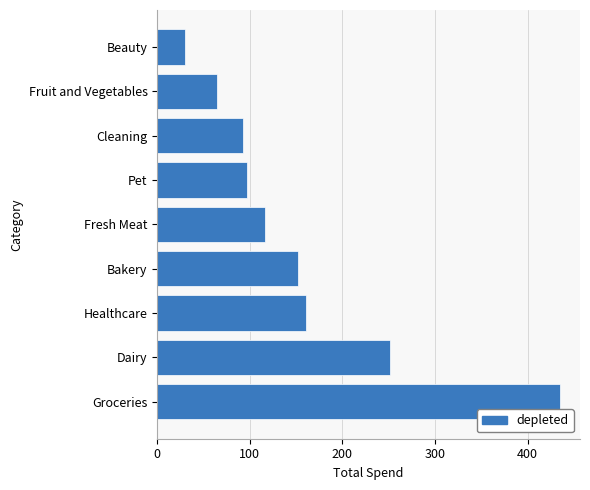

Read the value at Cleaning.

92.8